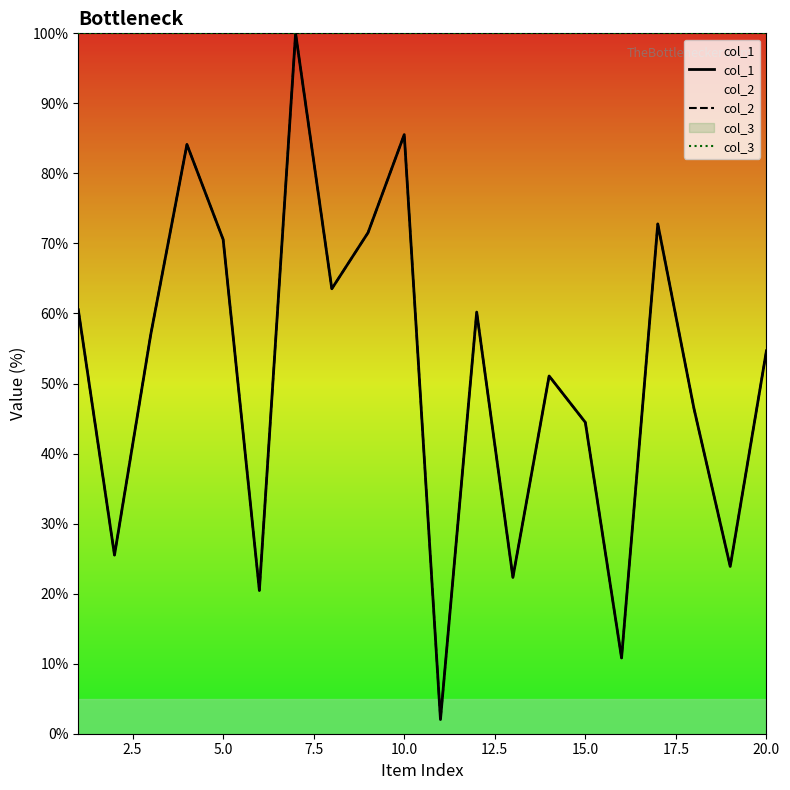

True or false: col_3 and col_1 cross at least once.

False